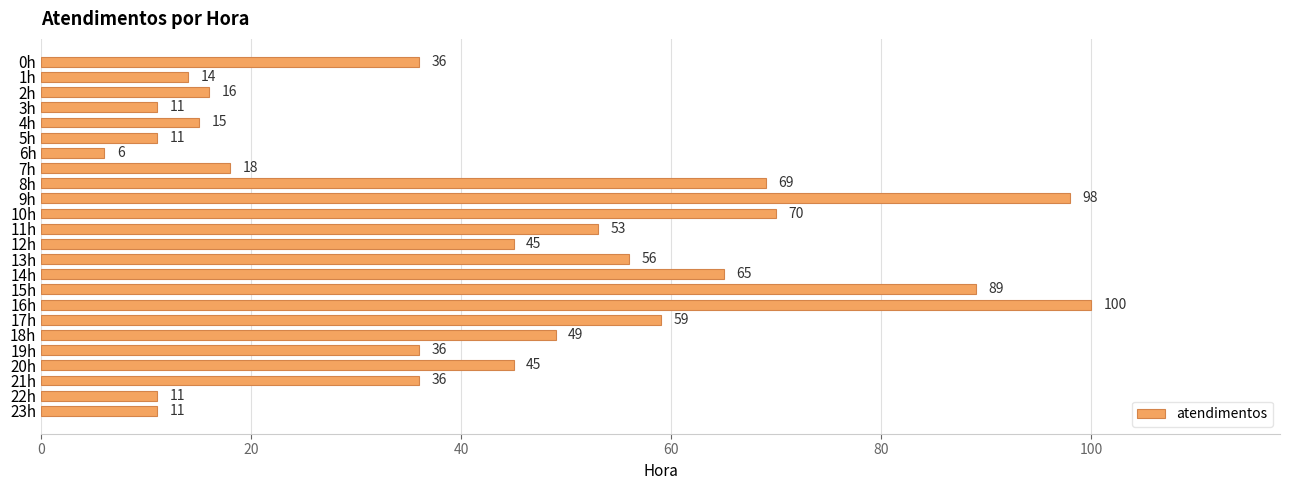

Reading top to bottom, extract all data points from this chart.

36	14	16	11	15	11	6	18	69	98	70	53	45	56	65	89	100	59	49	36	45	36	11	11